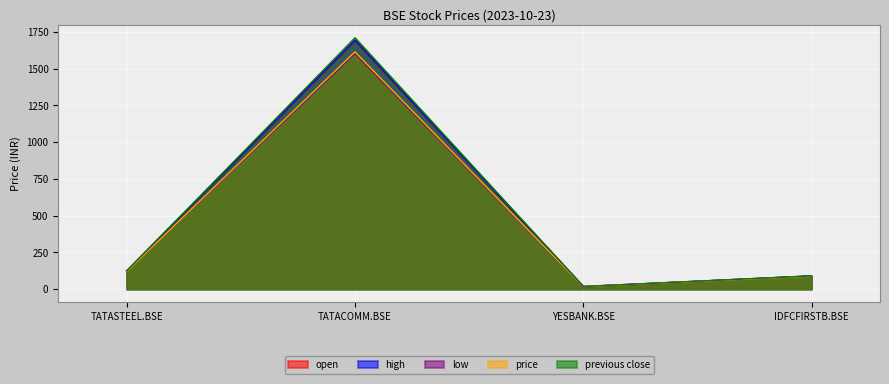

Which series has the widest spread of values?

previous close